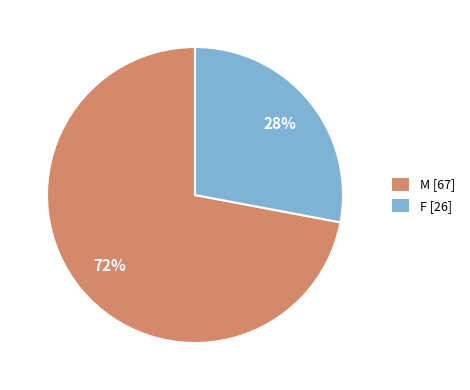

What percentage is the F slice, to the nearest percent?

28%